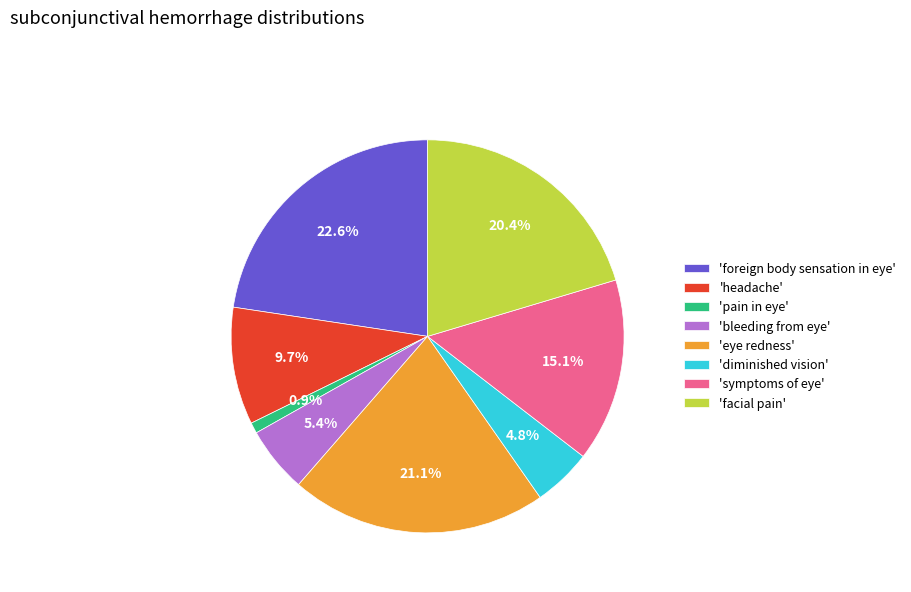

Does 'symptoms of eye' account for over 50% of the chart?

No